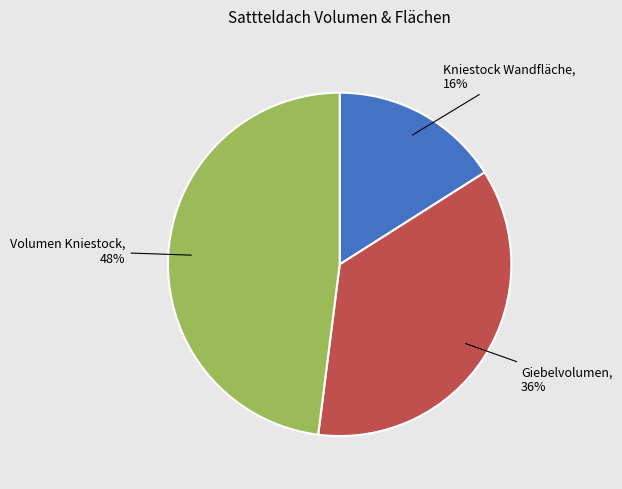

To the nearest percent, what is the average slice percentage?

33%